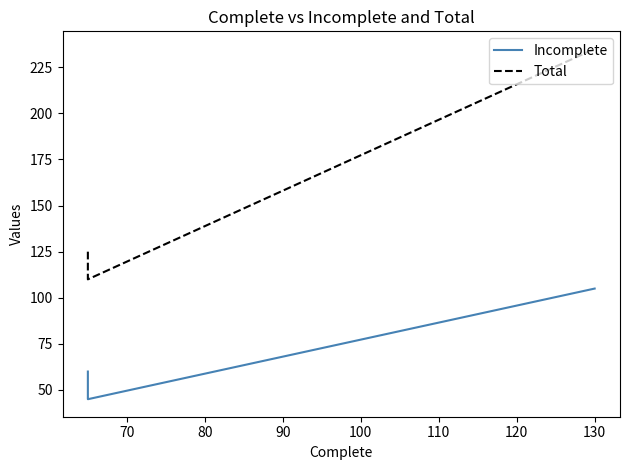

The value of Incomplete at 80 is 146. True or false?

False